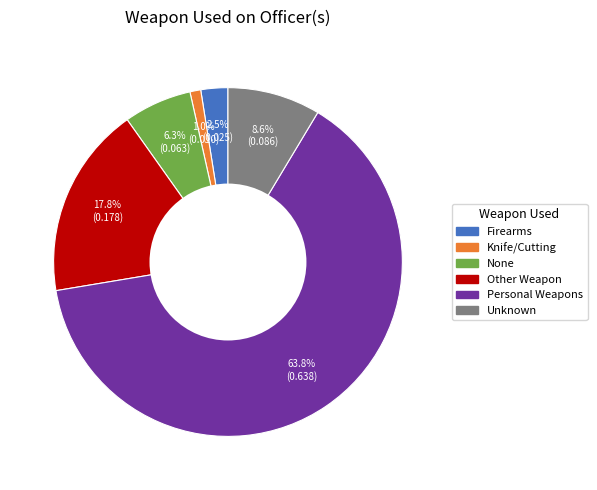

Rank the categories by value from lowest to highest.

Knife/Cutting, Firearms, None, Unknown, Other Weapon, Personal Weapons